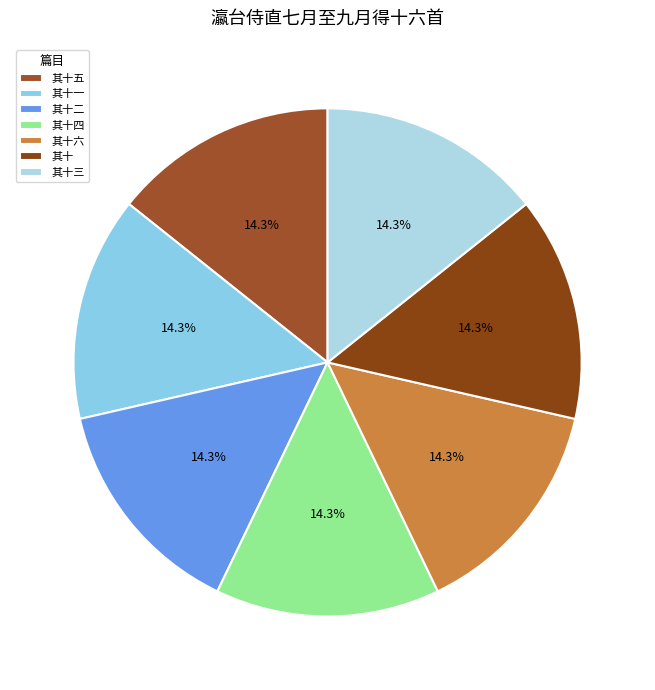

Which category has the biggest portion of the pie?

瀛台侍直七月至九月得十六首 其十六